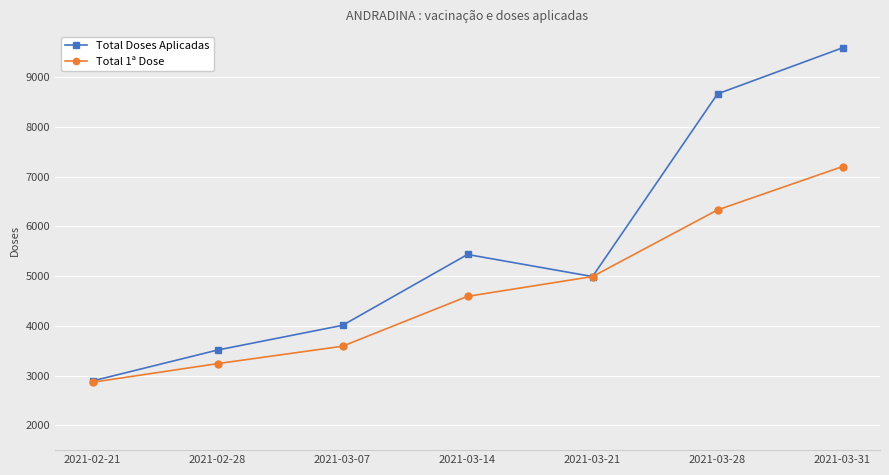

The Total Doses Aplicadas series shows 9591 at 2021-03-31. True or false?

True